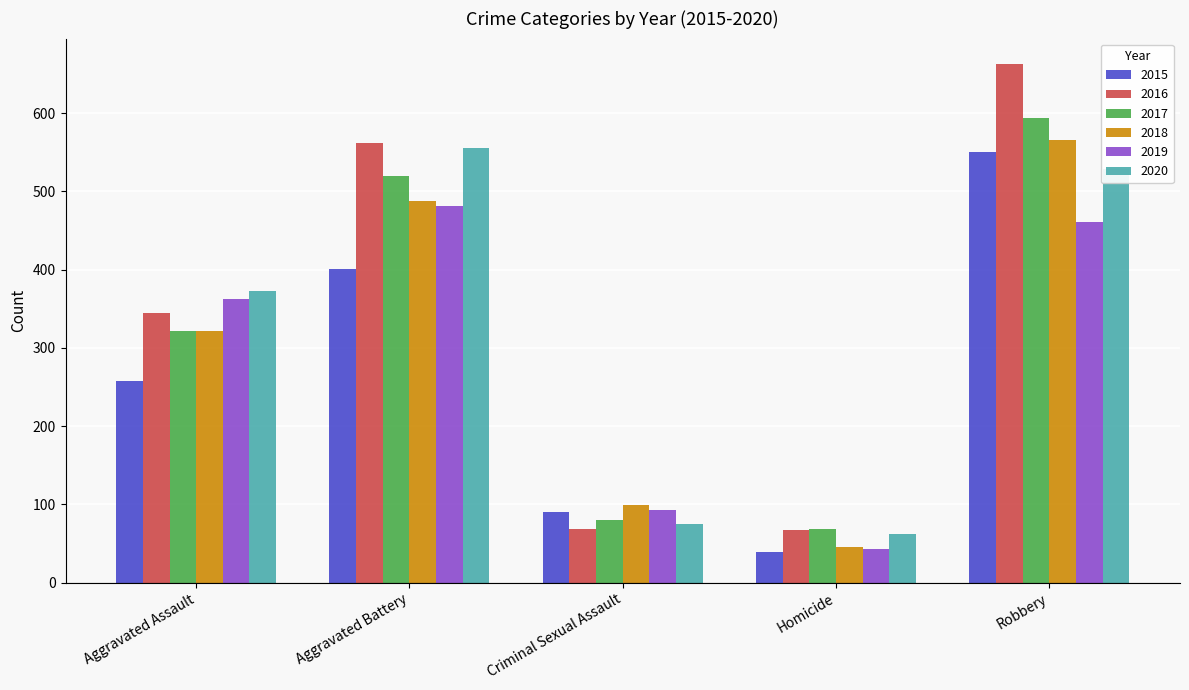

What is the difference between the 2015 values at Homicide and Aggravated Assault?

219